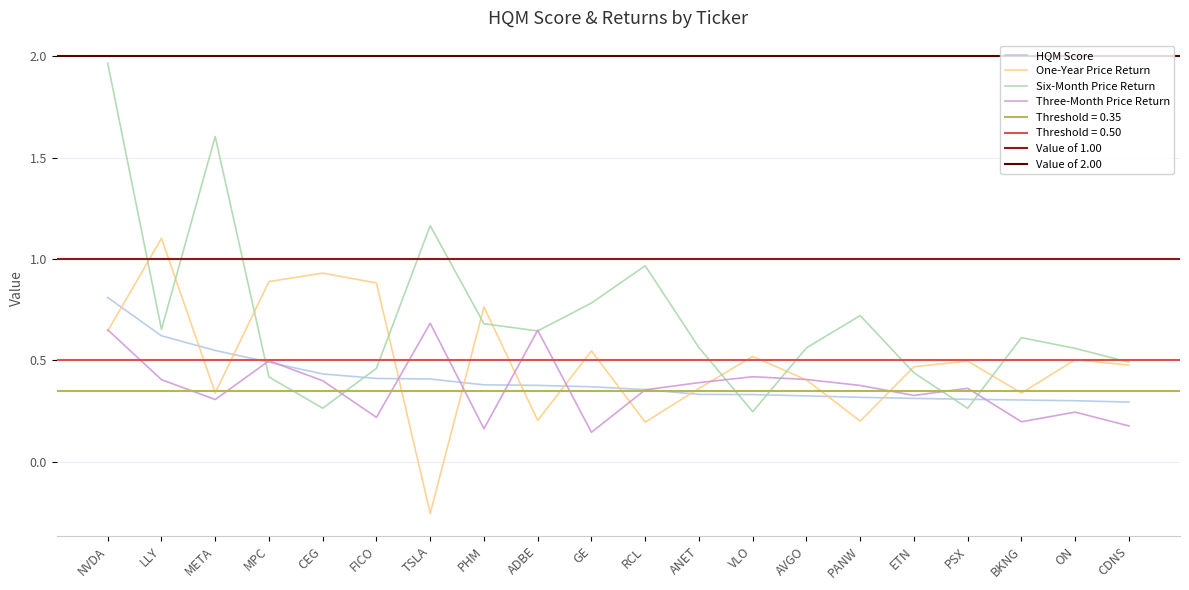

True or false: HQM Score has more than 1 points higher than both neighbors.

False